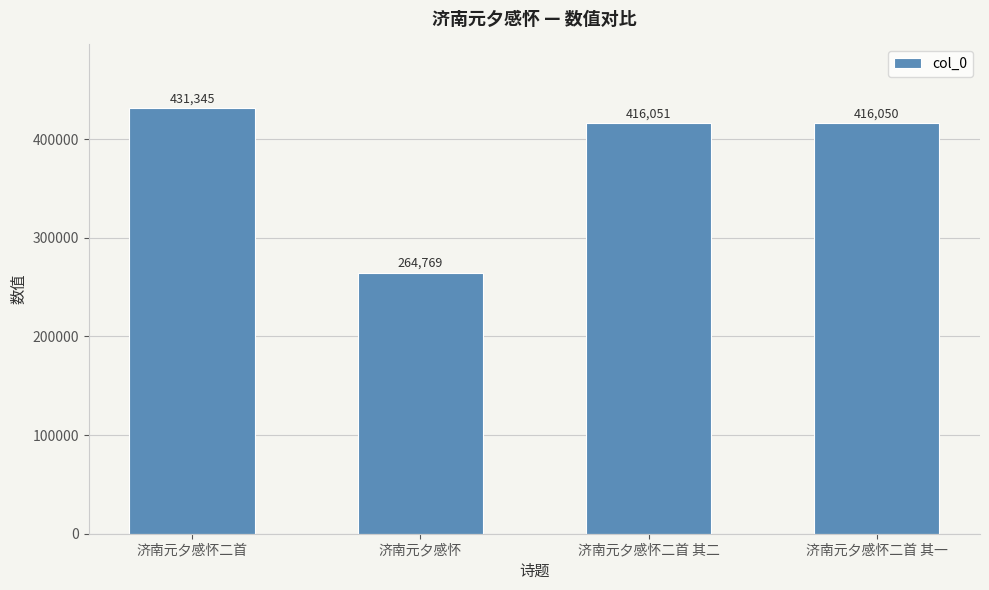

What position from the left is 济南元夕感怀二首 其二?

3